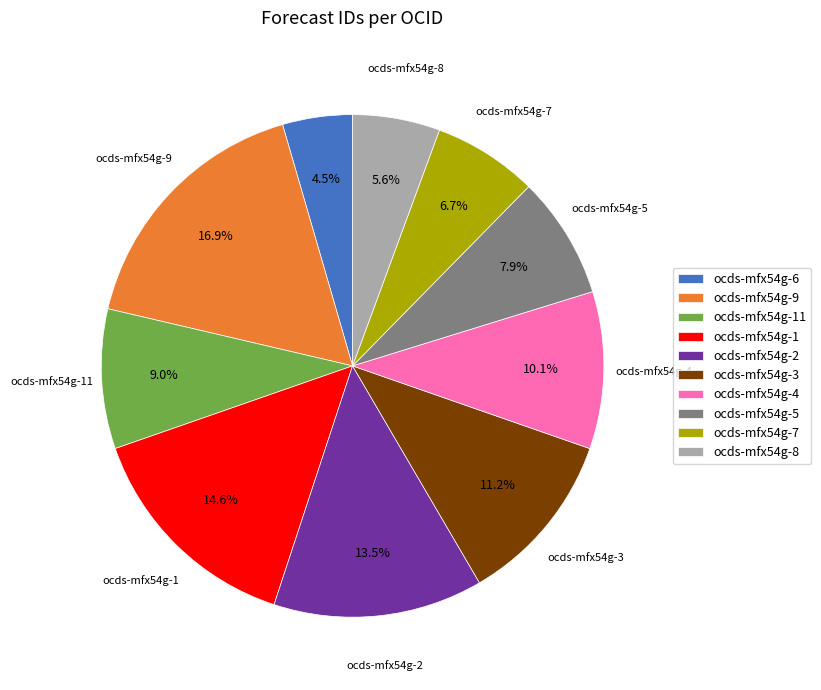

How much of the chart is everything except ocds-mfx54g-9?

83.1%